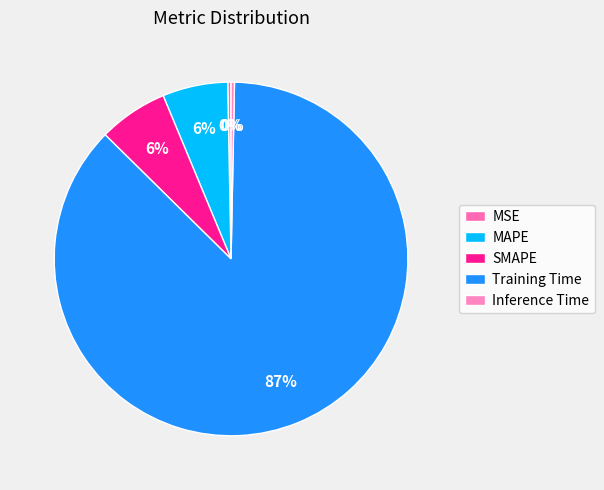

How much of the chart is everything except MAPE?

94.0%